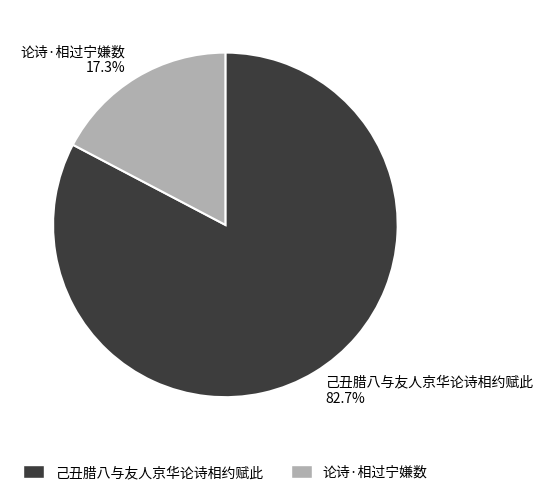

Is it true that 论诗·相过宁嫌数 is 29% of the pie?

False